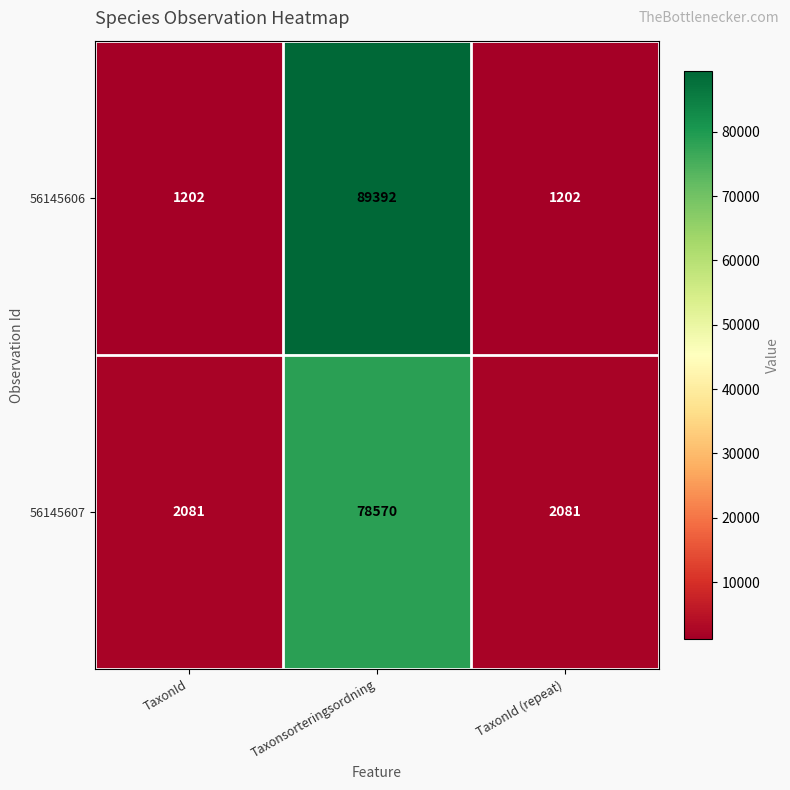

Which series has the largest range (max minus min)?

56145606